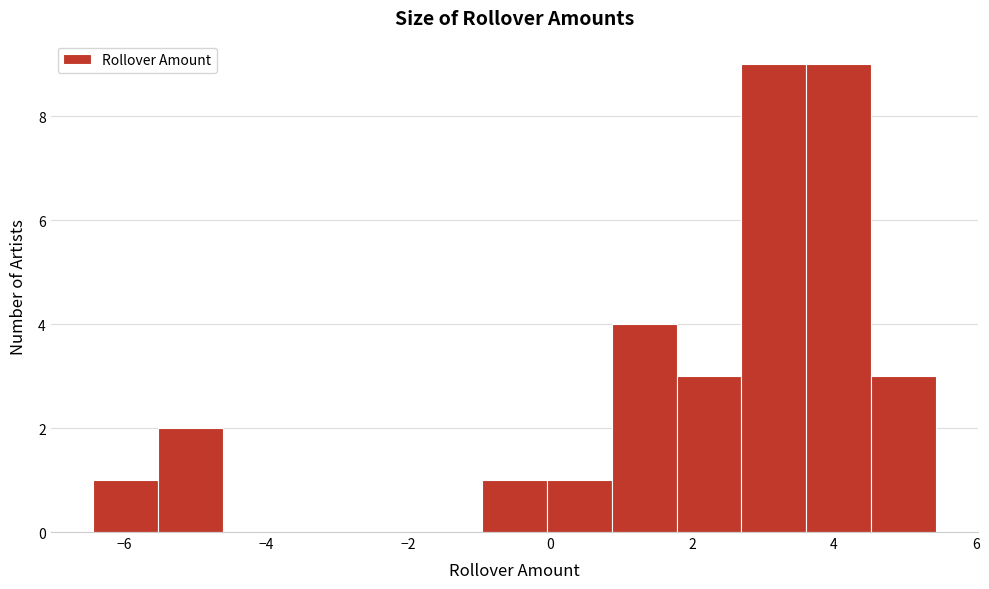

Reading left to right, transcribe this chart: for each bar, give the range it covers on the x-axis and its height. Neither the bar edges nor the heights are printed on the chart, so give them approximately, as read against the axes.

-6.4 to -5.6: 1
-5.6 to -4.6: 2
-4.6 to -3.8: 0
-3.8 to -2.8: 0
-2.8 to -1.8: 0
-1.8 to -1.0: 0
-1.0 to 0.0: 1
0.0 to 0.8: 1
0.8 to 1.8: 4
1.8 to 2.6: 3
2.6 to 3.6: 9
3.6 to 4.6: 9
4.6 to 5.4: 3